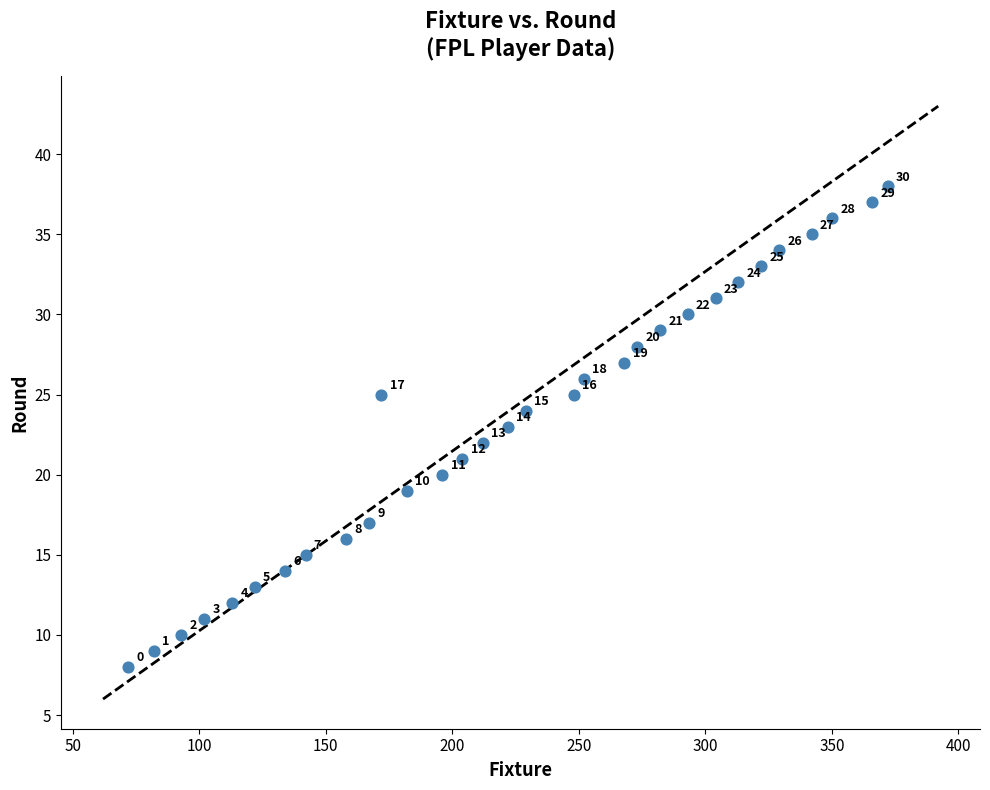

What is the range of X values (max minus min)?

300